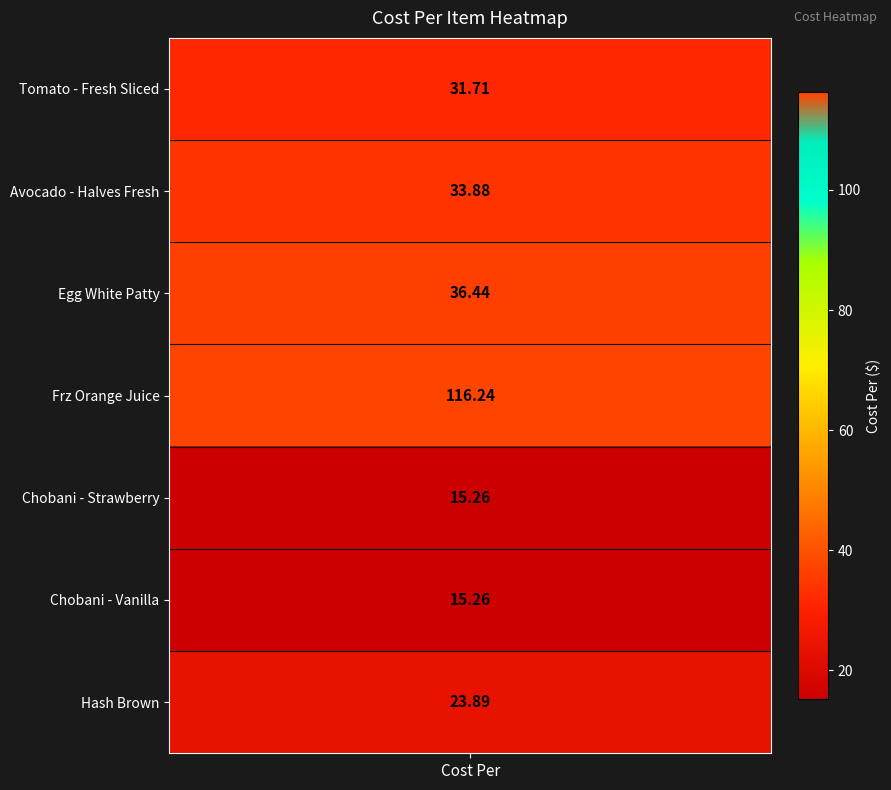

Reading right to left, extract all data points from this chart.

23.9	15.3	15.3	116.2	36.4	33.9	31.7